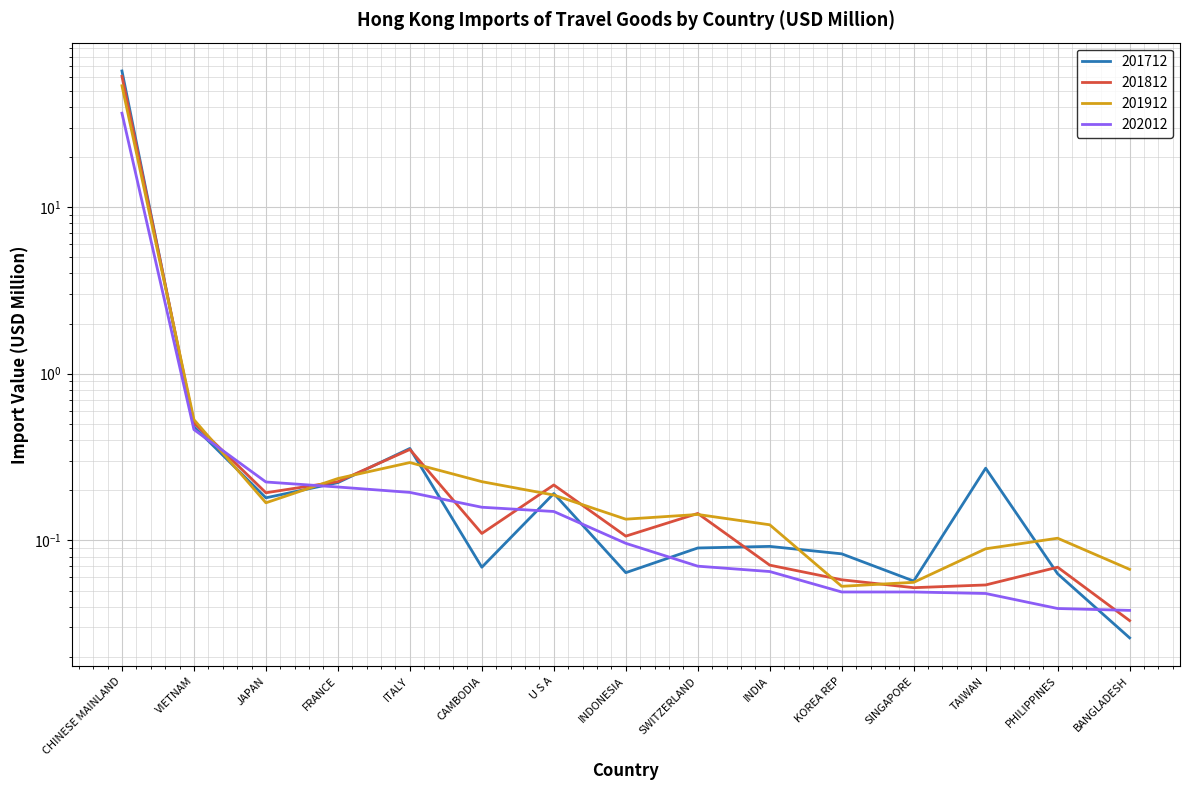

At which category is the sum across all series the highest?

CHINESE MAINLAND